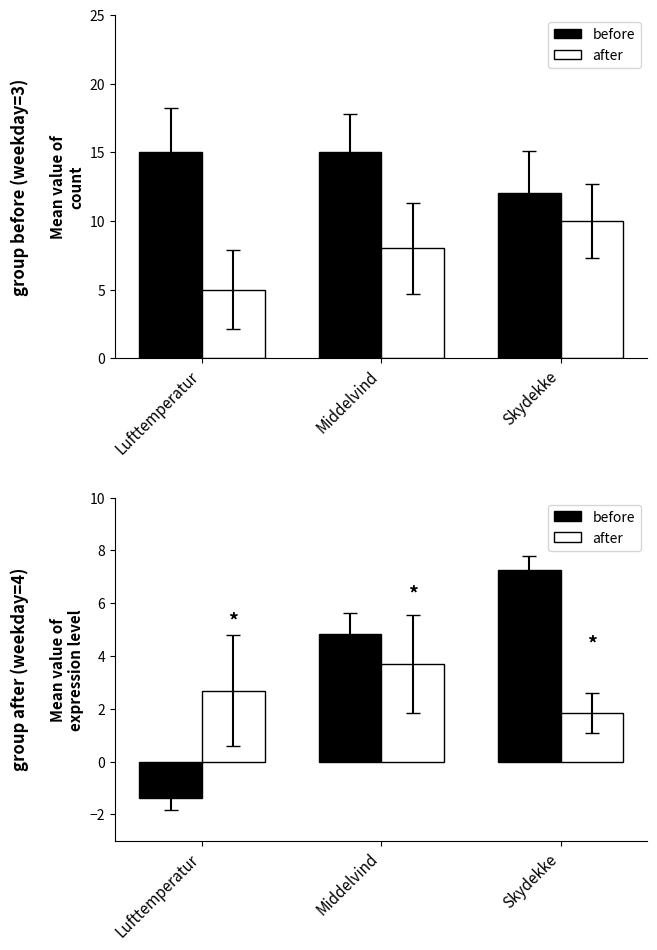

List the series in order of their overall mean, lowest first.

after, before